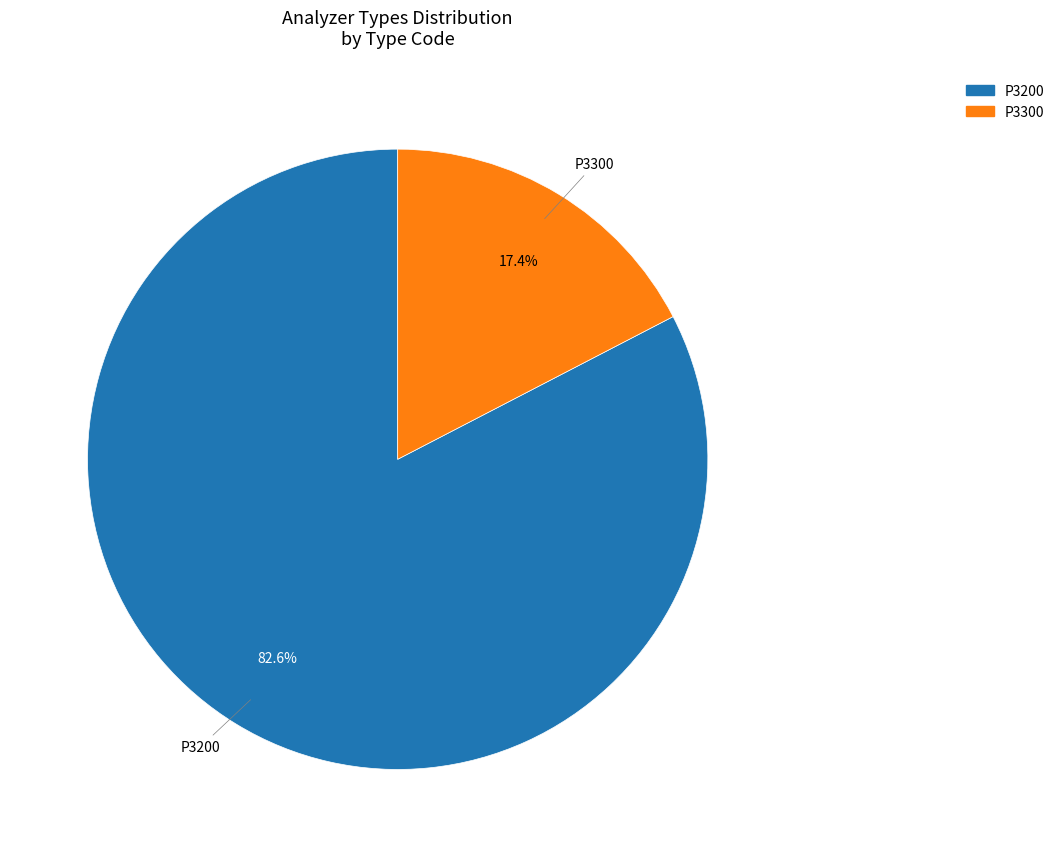

How many slices are in this pie chart?

2